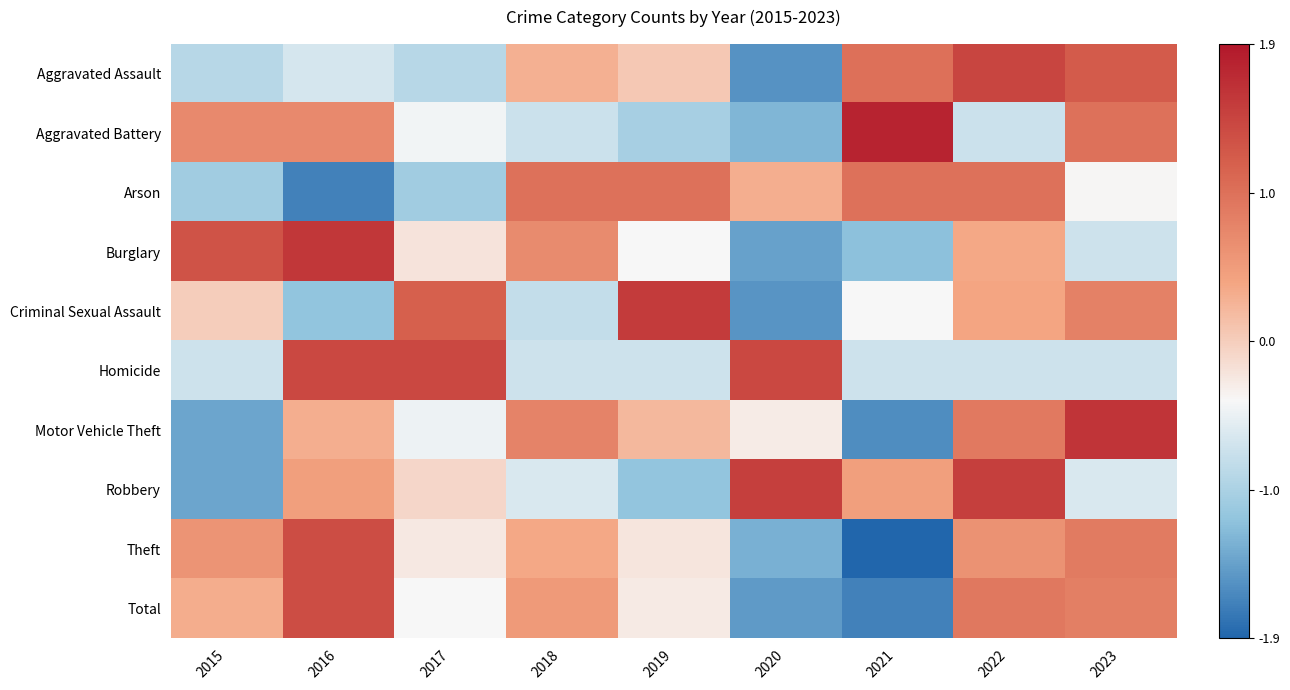

Reading right to left, what are all the values shown in this chart?

Aggravated Assault: 2023=1.2	2022=1.4	2021=1.0	2020=-1.6	2019=0.1	2018=0.3	2017=-0.9	2016=-0.6	2015=-0.9
Aggravated Battery: 2023=1.0	2022=-0.7	2021=1.8	2020=-1.3	2019=-1.0	2018=-0.7	2017=-0.4	2016=0.7	2015=0.7
Arson: 2023=-0.4	2022=1.0	2021=1.0	2020=0.3	2019=1.0	2018=1.0	2017=-1.0	2016=-1.7	2015=-1.0
Burglary: 2023=-0.7	2022=0.4	2021=-1.2	2020=-1.4	2019=-0.4	2018=0.7	2017=-0.2	2016=1.6	2015=1.3
Criminal Sexual Assault: 2023=0.8	2022=0.4	2021=-0.4	2020=-1.5	2019=1.5	2018=-0.8	2017=1.2	2016=-1.2	2015=0.0
Homicide: 2023=-0.7	2022=-0.7	2021=-0.7	2020=1.4	2019=-0.7	2018=-0.7	2017=1.4	2016=1.4	2015=-0.7
Motor Vehicle Theft: 2023=1.6	2022=0.9	2021=-1.6	2020=-0.3	2019=0.2	2018=0.8	2017=-0.5	2016=0.3	2015=-1.4
Robbery: 2023=-0.6	2022=1.5	2021=0.4	2020=1.5	2019=-1.1	2018=-0.6	2017=-0.1	2016=0.4	2015=-1.4
Theft: 2023=0.9	2022=0.6	2021=-1.9	2020=-1.3	2019=-0.2	2018=0.4	2017=-0.2	2016=1.4	2015=0.6
Total: 2023=0.8	2022=0.9	2021=-1.7	2020=-1.5	2019=-0.3	2018=0.5	2017=-0.4	2016=1.4	2015=0.3